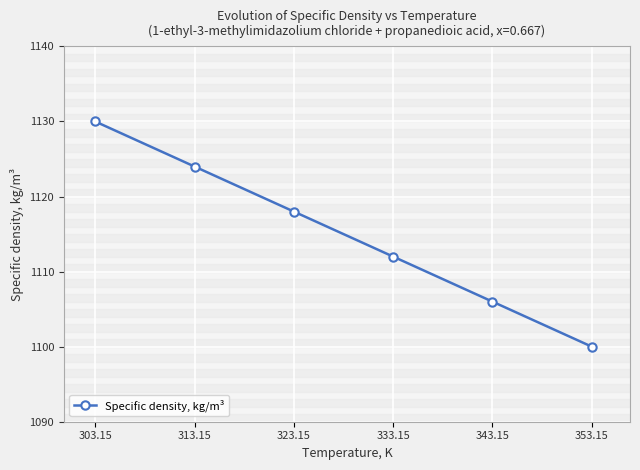

What position from the left is 343.15?

5